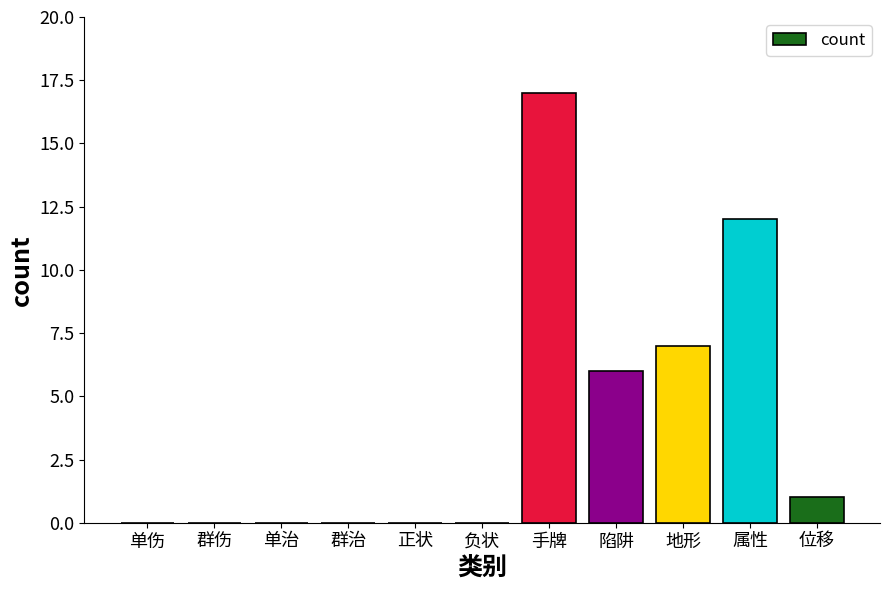

What is the greatest value displayed?

17